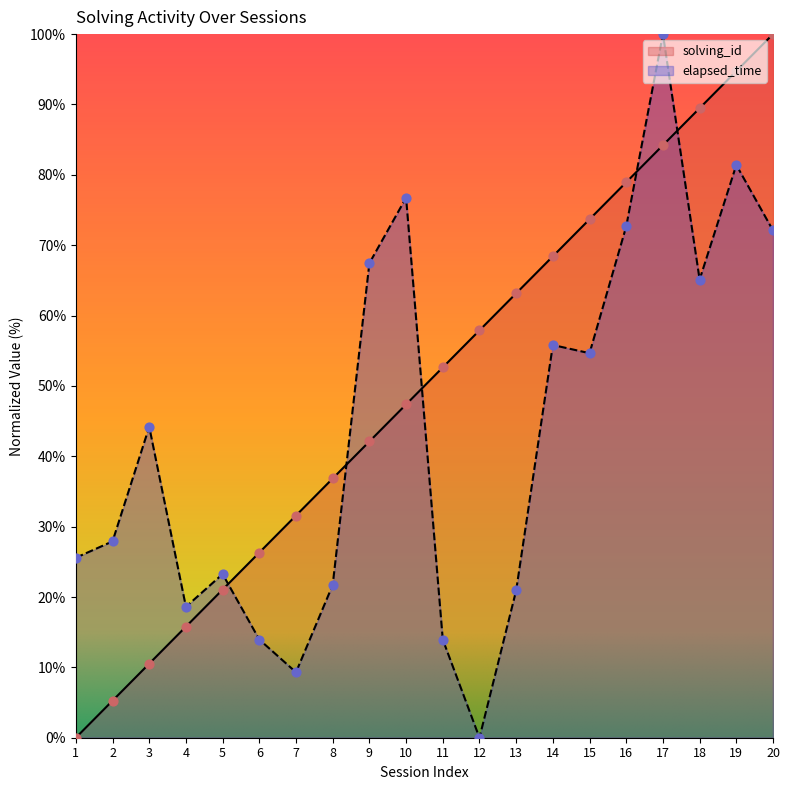

Which series has the largest total across all categories?

solving_id